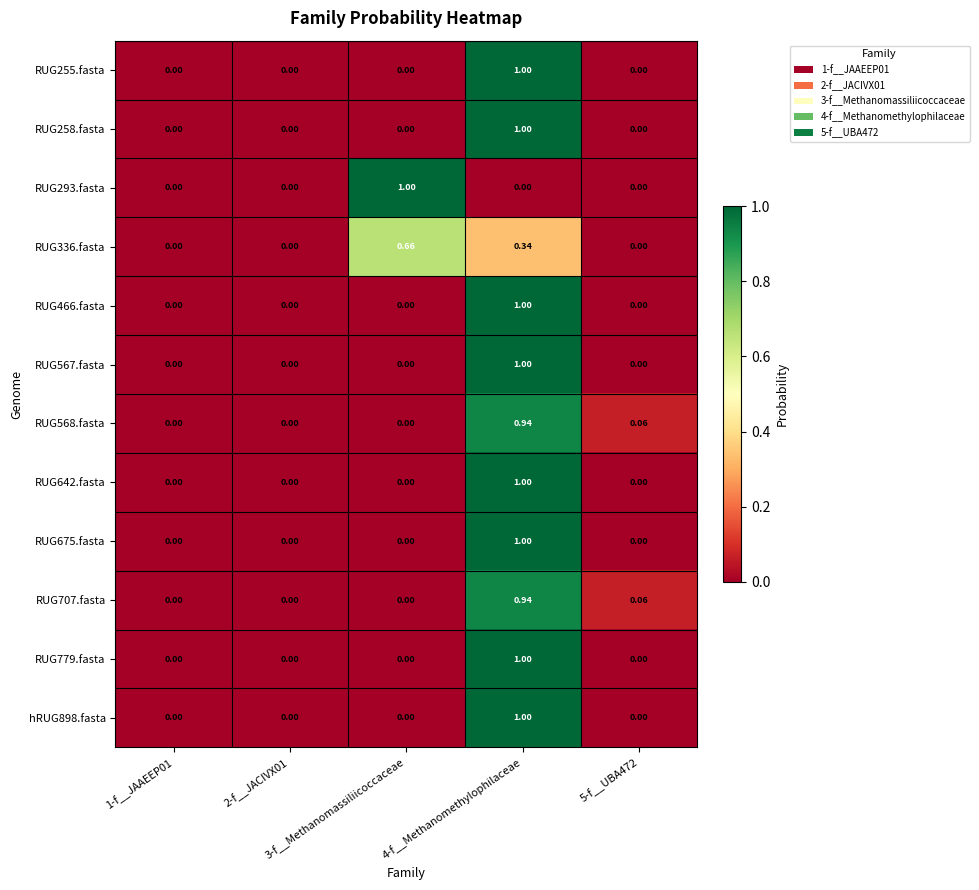

Which series has the largest range (max minus min)?

RUG255.fasta